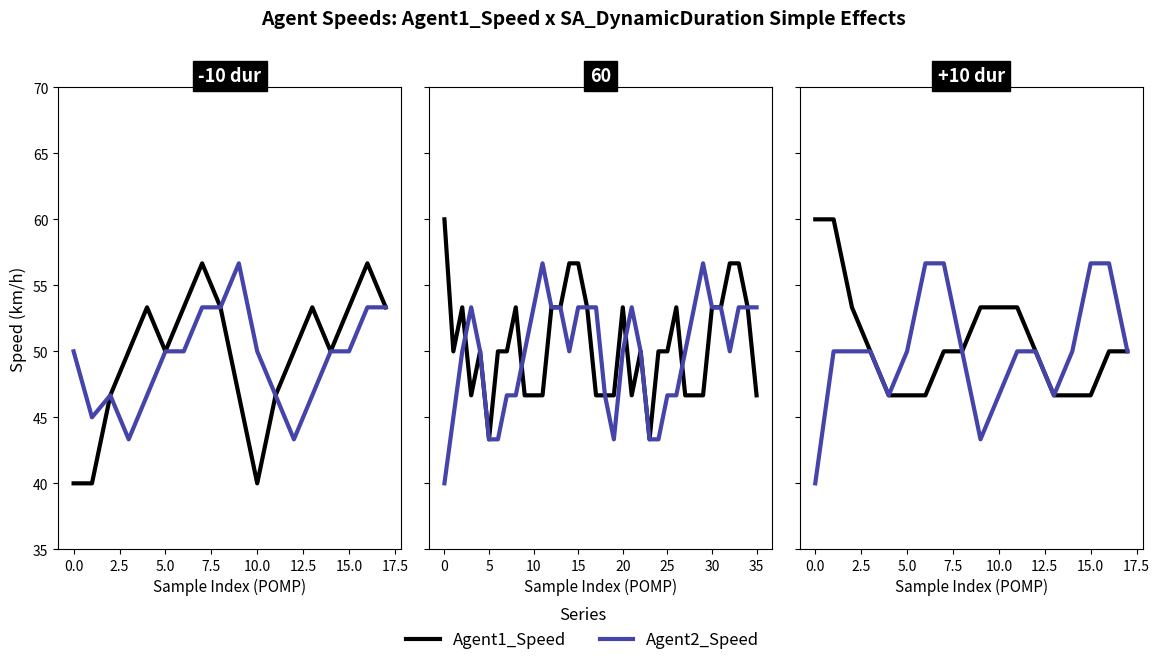

True or false: Agent2_Speed and Agent1_Speed intersect in this chart.

False